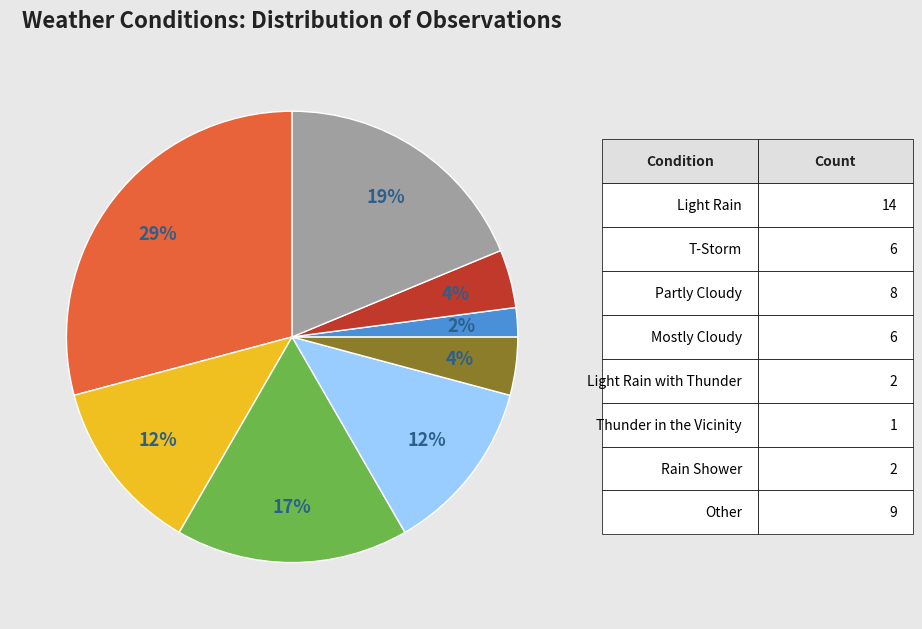

To the nearest percent, what is the difference between the largest and smallest slice percentages?

27%